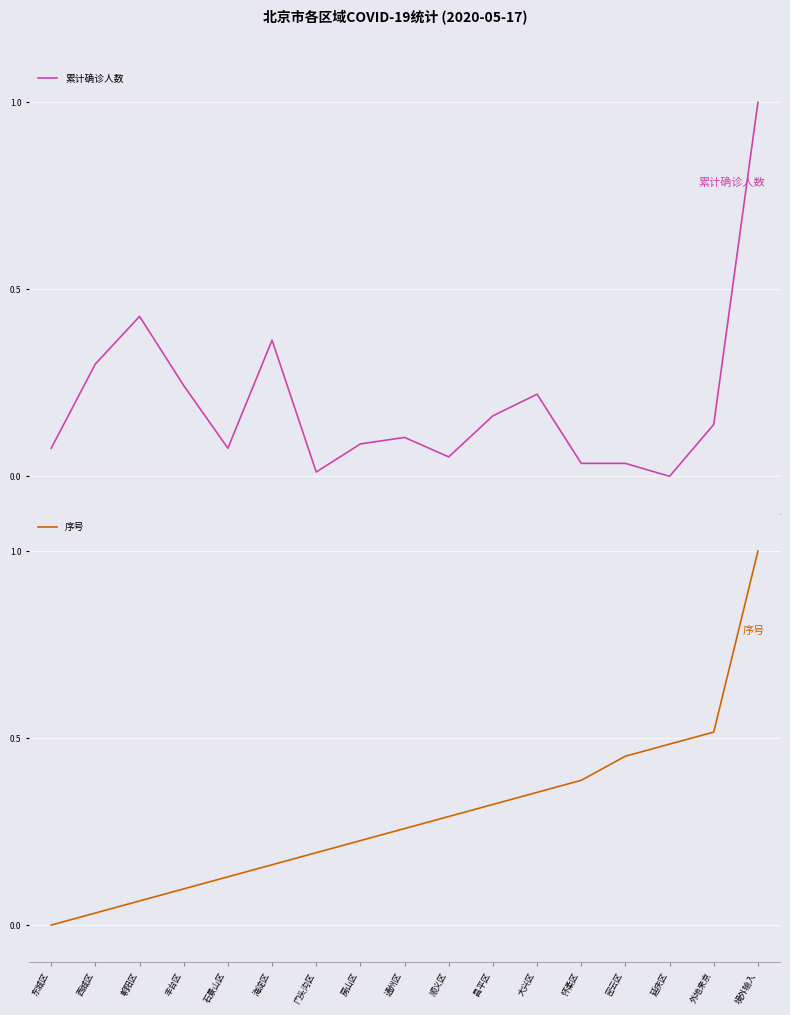

The 累计确诊人数 series shows 0.0 at 顺义区. True or false?

False